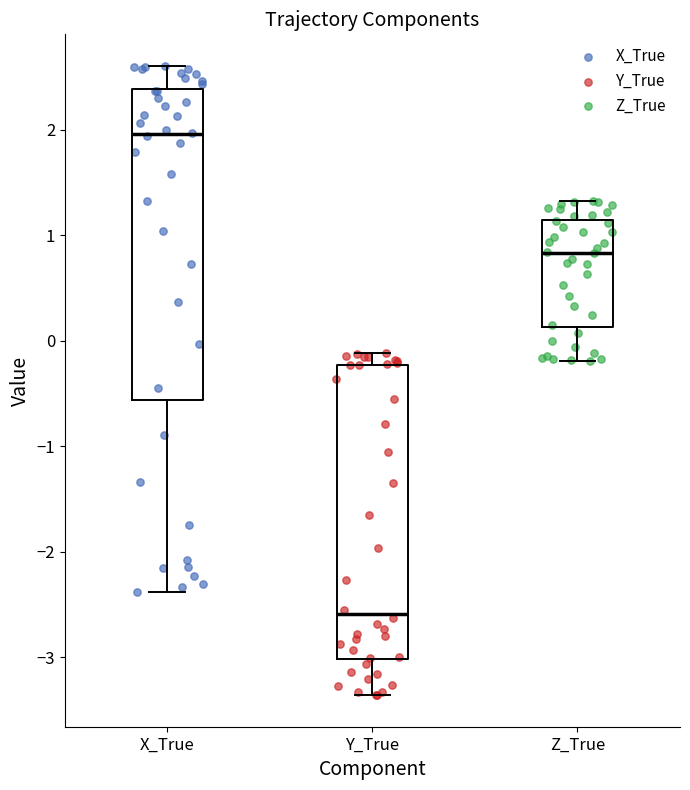

Where does the upper whisker of the box for Z_True end on the y-axis? The values are not printed on the chart, so give them approximately, as read against the axis.

1.3